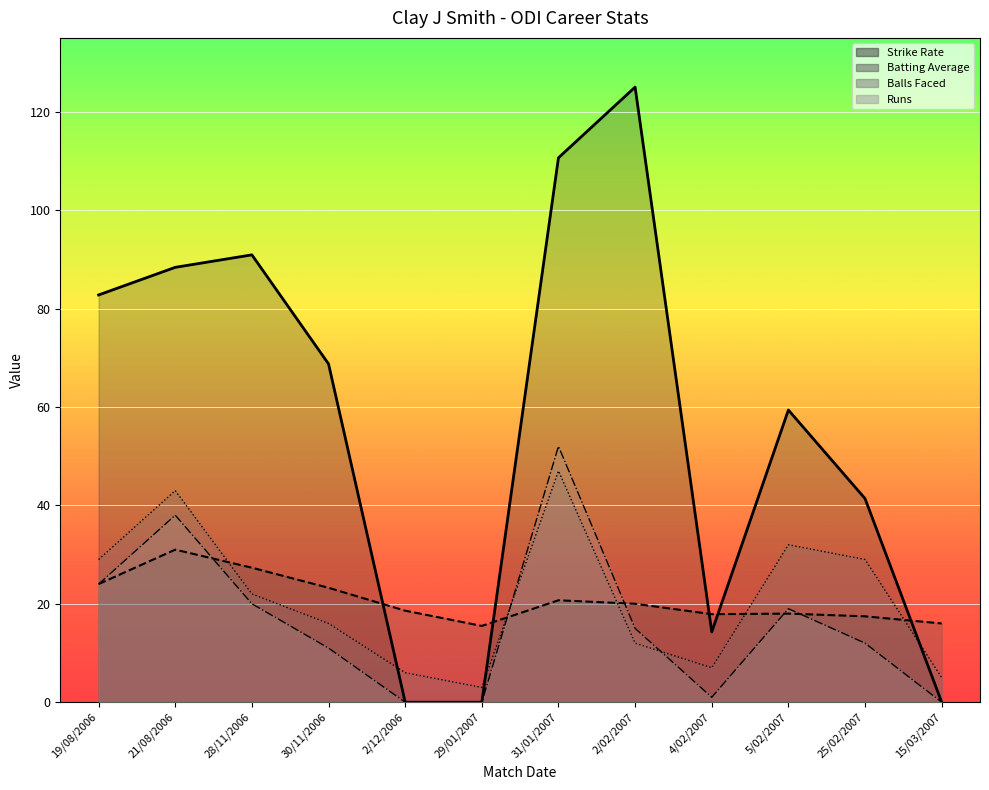

What is the sum of the Batting Average values at 30/11/2006 and 5/02/2007?

41.2